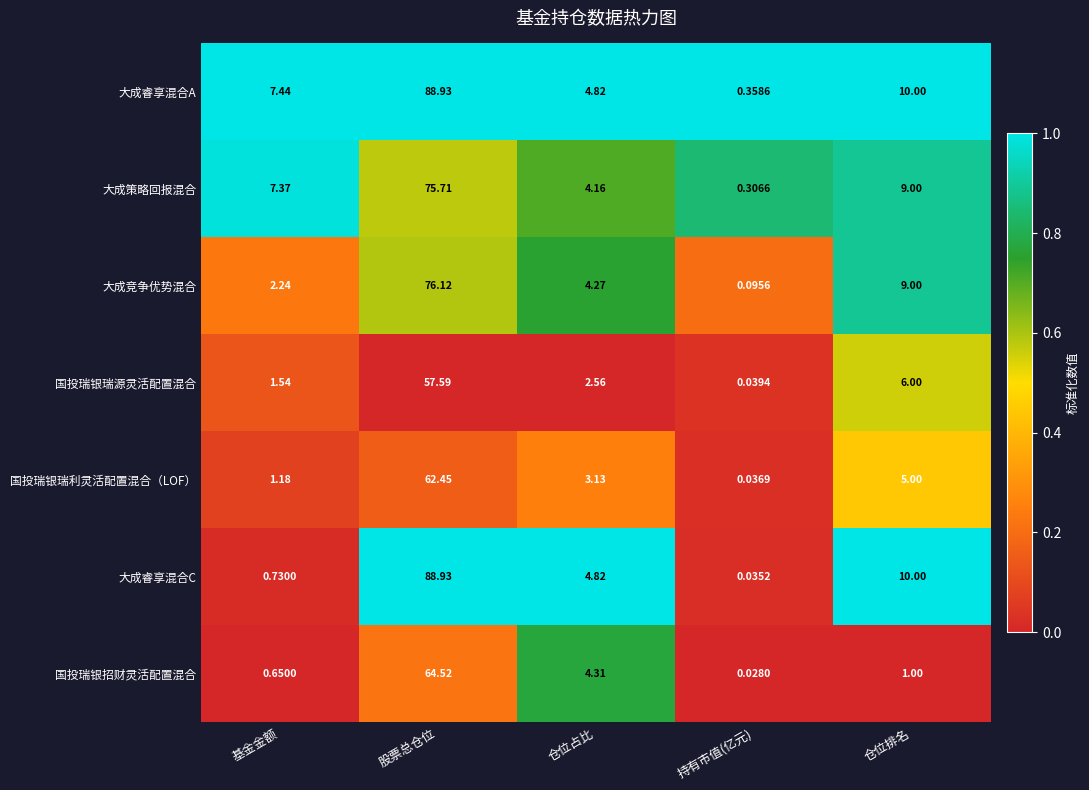

Which series has the widest spread of values?

大成睿享混合C